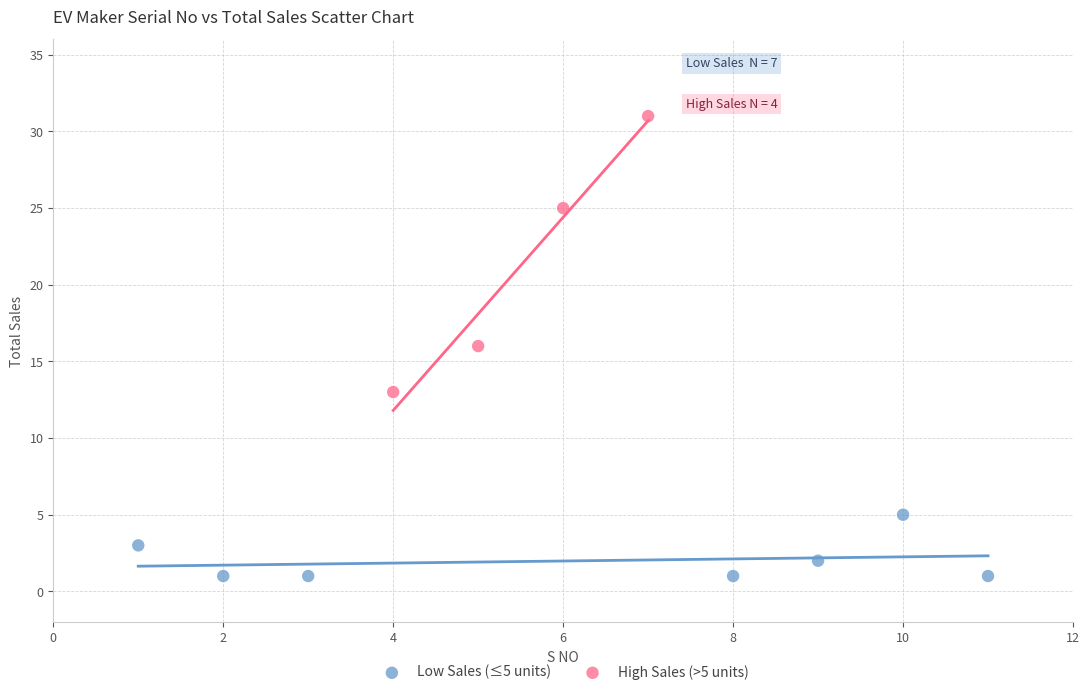

Which series has the largest Y range (max minus min)?

High Sales (>5 units)